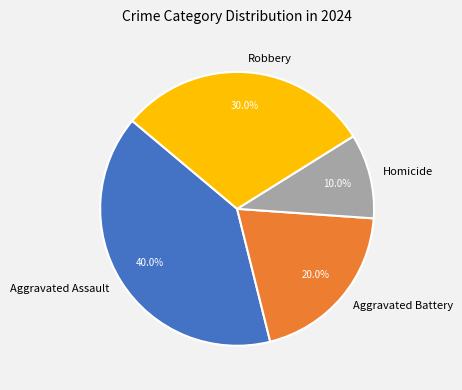

Is there a majority slice in this chart?

No